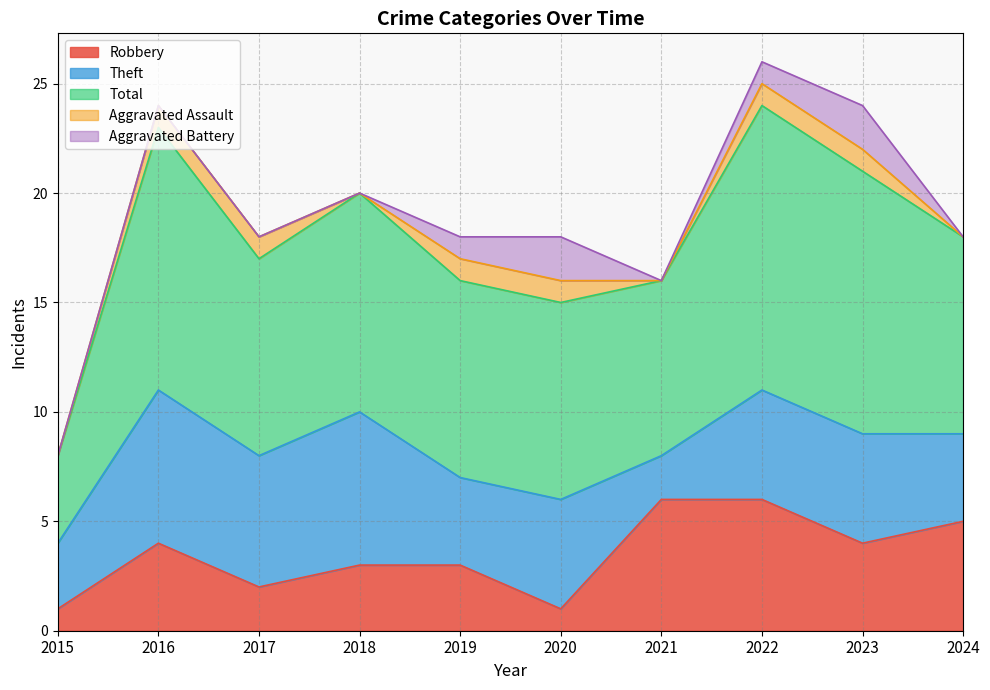

What is the total value across all series at 2024?

18